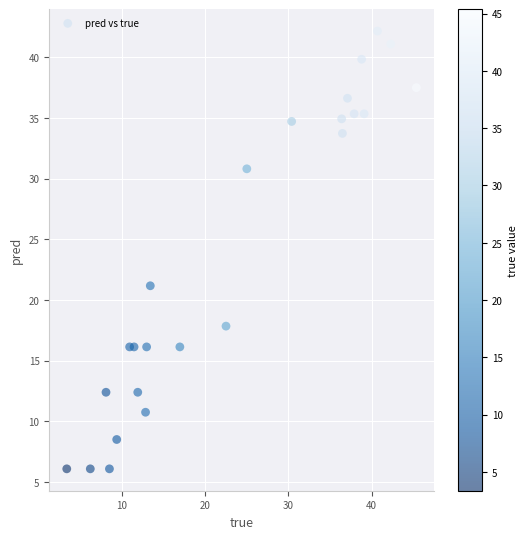

What Y value in the scatter plot is closest to 24?

21.2